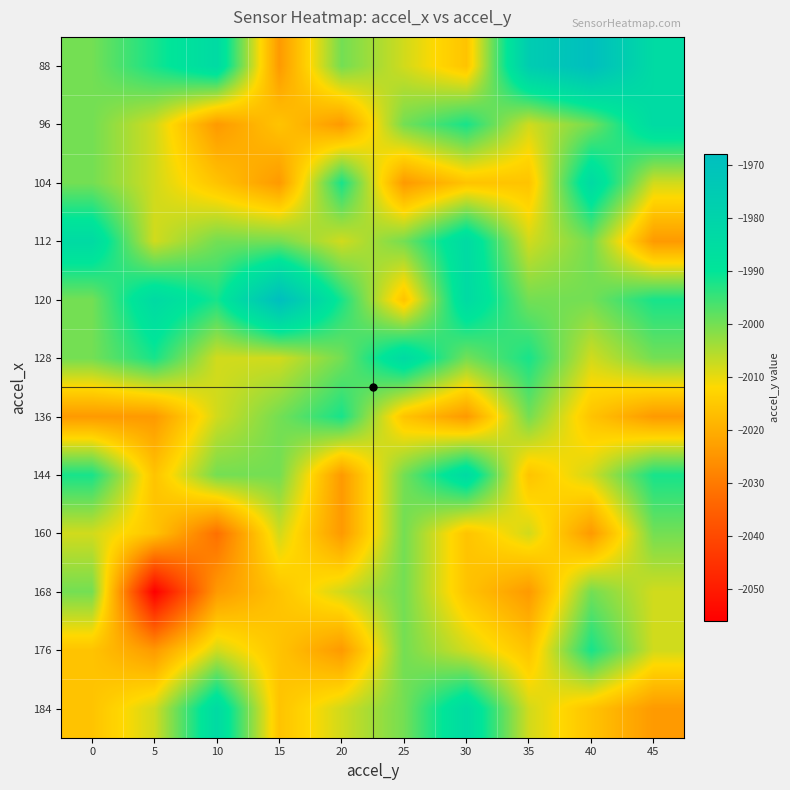

Reading left to right, extract all data points from this chart.

88: 0=-2000	5=-1992	10=-1984	15=-2024	20=-2000	25=-2008	30=-2016	35=-1976	40=-1968	45=-1984
96: 0=-2000	5=-2008	10=-2024	15=-2016	20=-2024	25=-2000	30=-1992	35=-2008	40=-2000	45=-1984
104: 0=-2000	5=-2008	10=-2016	15=-2024	20=-1992	25=-2024	30=-2016	35=-2016	40=-1984	45=-2008
112: 0=-1984	5=-2008	10=-2000	15=-2000	20=-2008	25=-2000	30=-1984	35=-2008	40=-2000	45=-2024
120: 0=-2000	5=-1984	10=-1992	15=-1968	20=-1992	25=-2016	30=-1984	35=-2000	40=-2000	45=-1992
128: 0=-2000	5=-1992	10=-2008	15=-2008	20=-2000	25=-1984	30=-2000	35=-1992	40=-2008	45=-2000
136: 0=-2024	5=-2024	10=-2008	15=-2000	20=-1992	25=-2016	30=-2024	35=-2000	40=-2016	45=-2024
144: 0=-1992	5=-2016	10=-2000	15=-2000	20=-2024	25=-2000	30=-1984	35=-2016	40=-2008	45=-1992
160: 0=-2008	5=-2016	10=-2032	15=-2008	20=-2024	25=-2000	30=-2016	35=-2008	40=-2024	45=-2000
168: 0=-2000	5=-2056	10=-2024	15=-2016	20=-2008	25=-2000	30=-2016	35=-2024	40=-2000	45=-2008
176: 0=-2016	5=-2024	10=-2008	15=-2016	20=-2024	25=-2000	30=-2008	35=-2016	40=-1992	45=-2008
184: 0=-2016	5=-2008	10=-1984	15=-2016	20=-2008	25=-2000	30=-1984	35=-2008	40=-2016	45=-2024